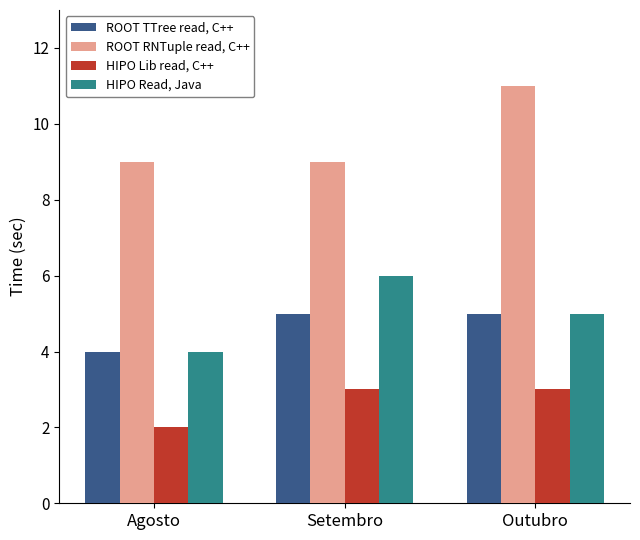

Reading left to right, transcribe all the data shown in this chart.

ROOT TTree read, C++: 4	5	5
ROOT RNTuple read, C++: 9	9	11
HIPO Lib read, C++: 2	3	3
HIPO Read, Java: 4	6	5